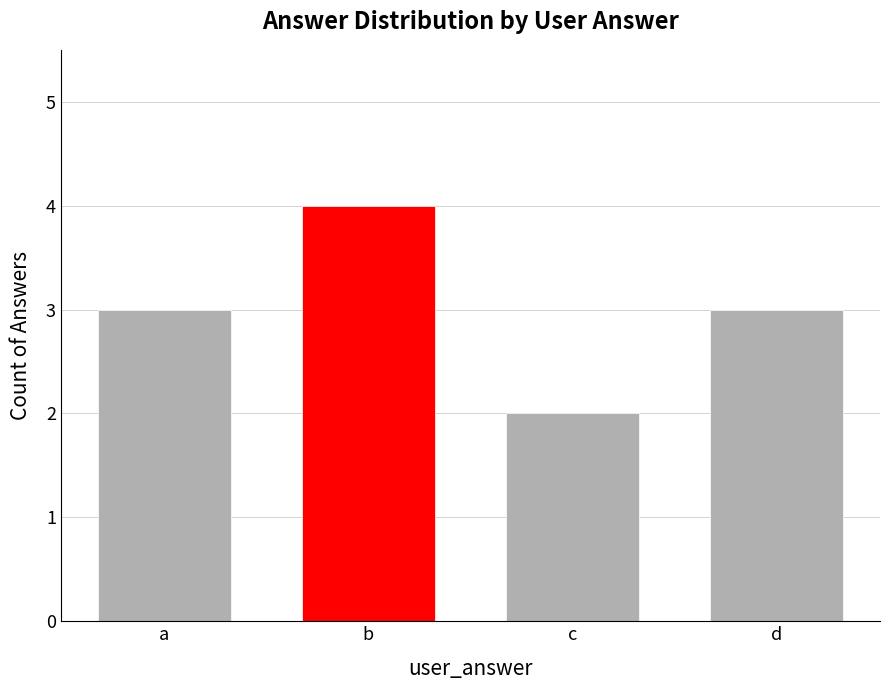

Count the values in the range 3 to 4.

3